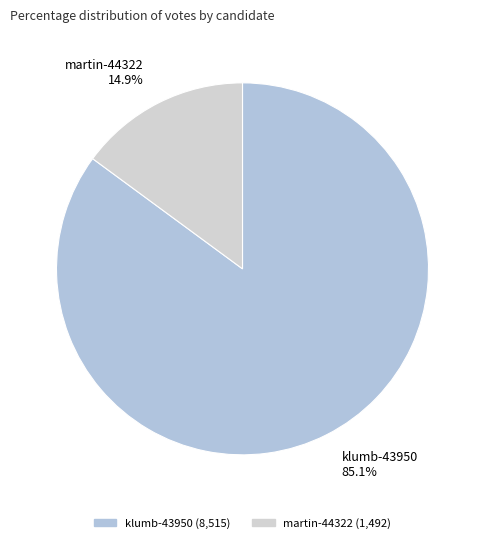

Between martin-44322 and klumb-43950, which is larger?

klumb-43950